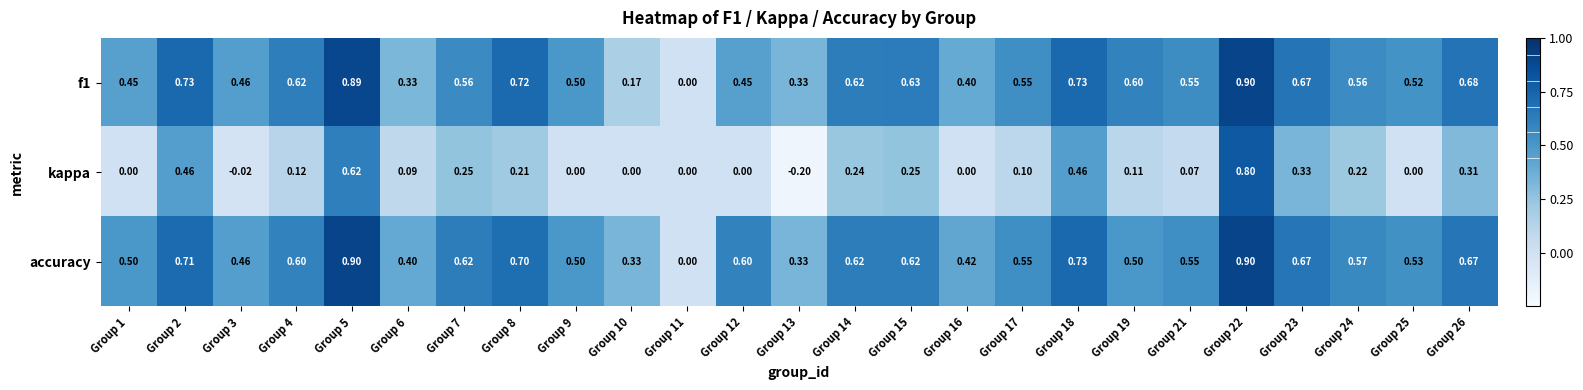

Which series has the largest total across all categories?

accuracy